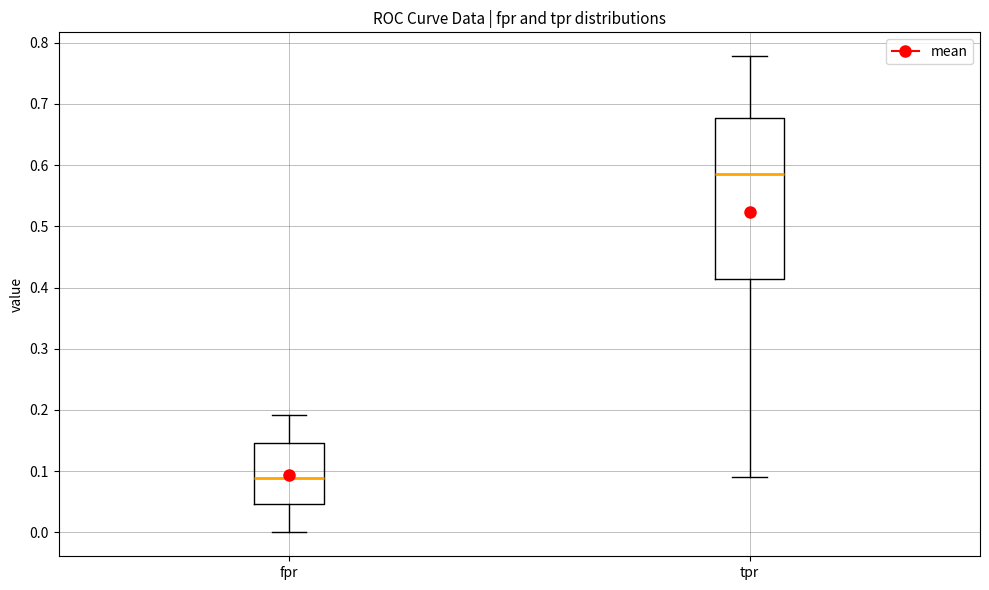

Comparing the boxes themselves (not the whiskers), which one is the tallest?

tpr